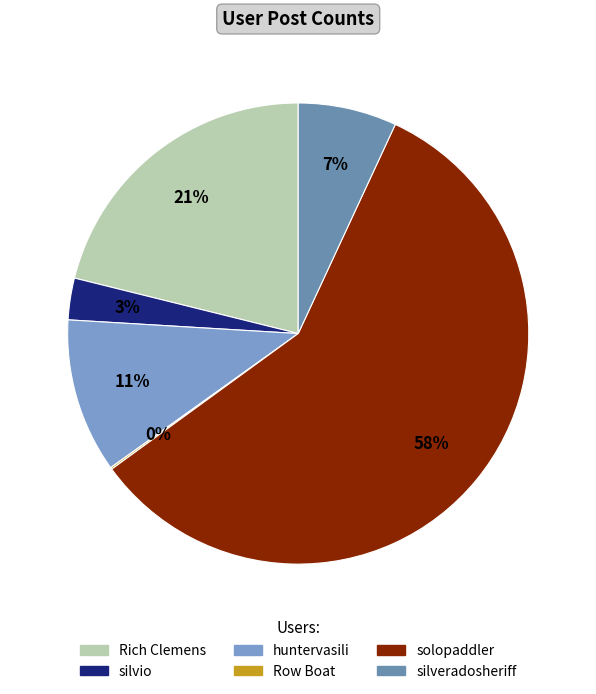

To the nearest percent, what is the average slice percentage?

17%